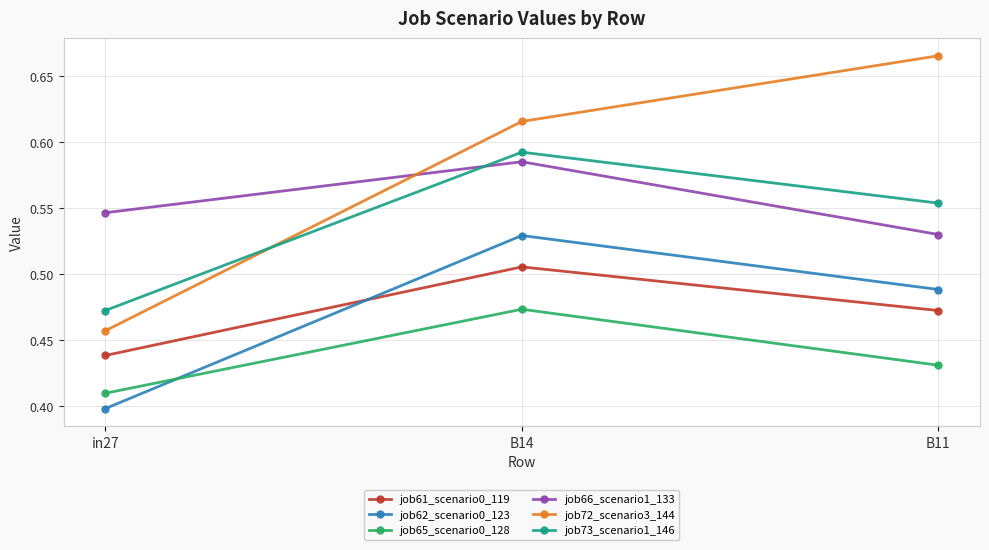

What is the difference between the maximum and minimum values in the job65_scenario0_128 series?

0.1